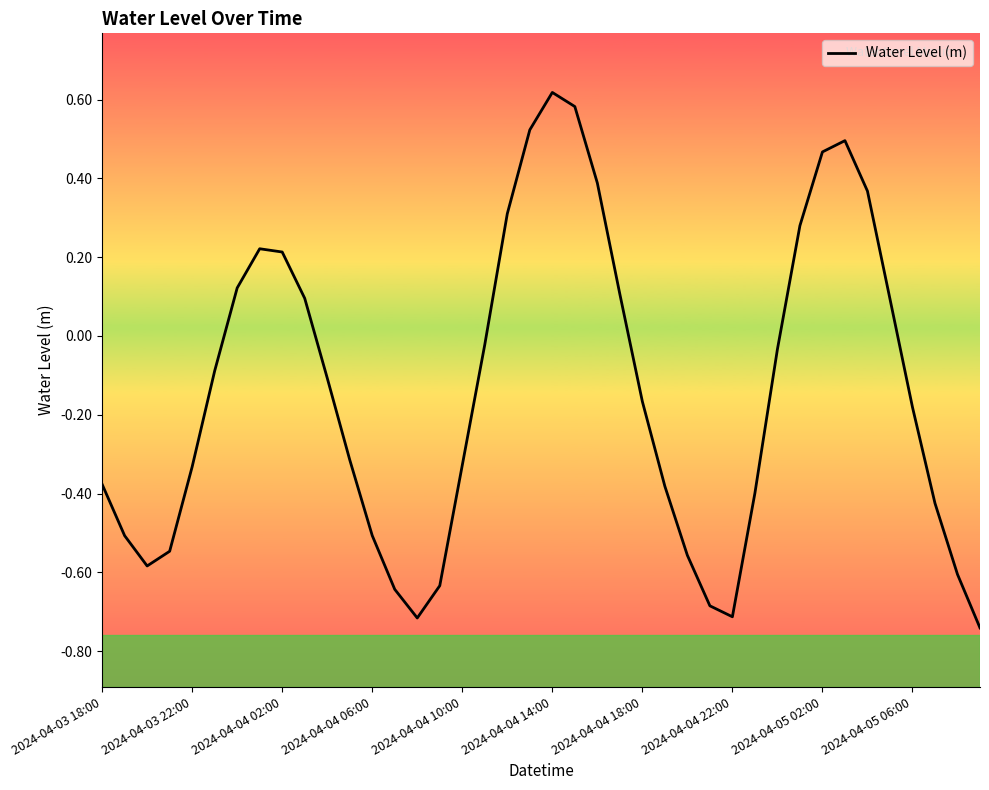

What is the difference between the maximum and minimum values?

1.4